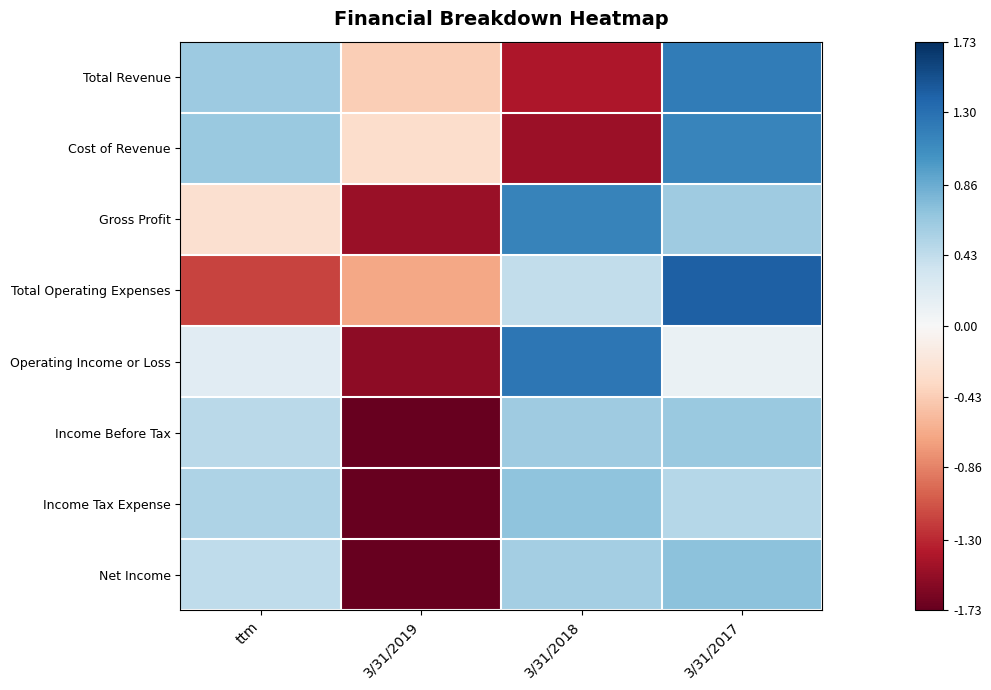

Between 3/31/2017 and 3/31/2019, which is larger?

3/31/2017